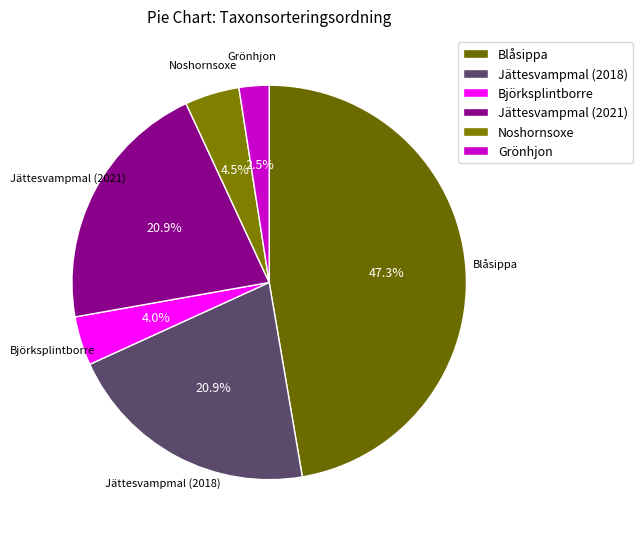

Is there a majority slice in this chart?

No